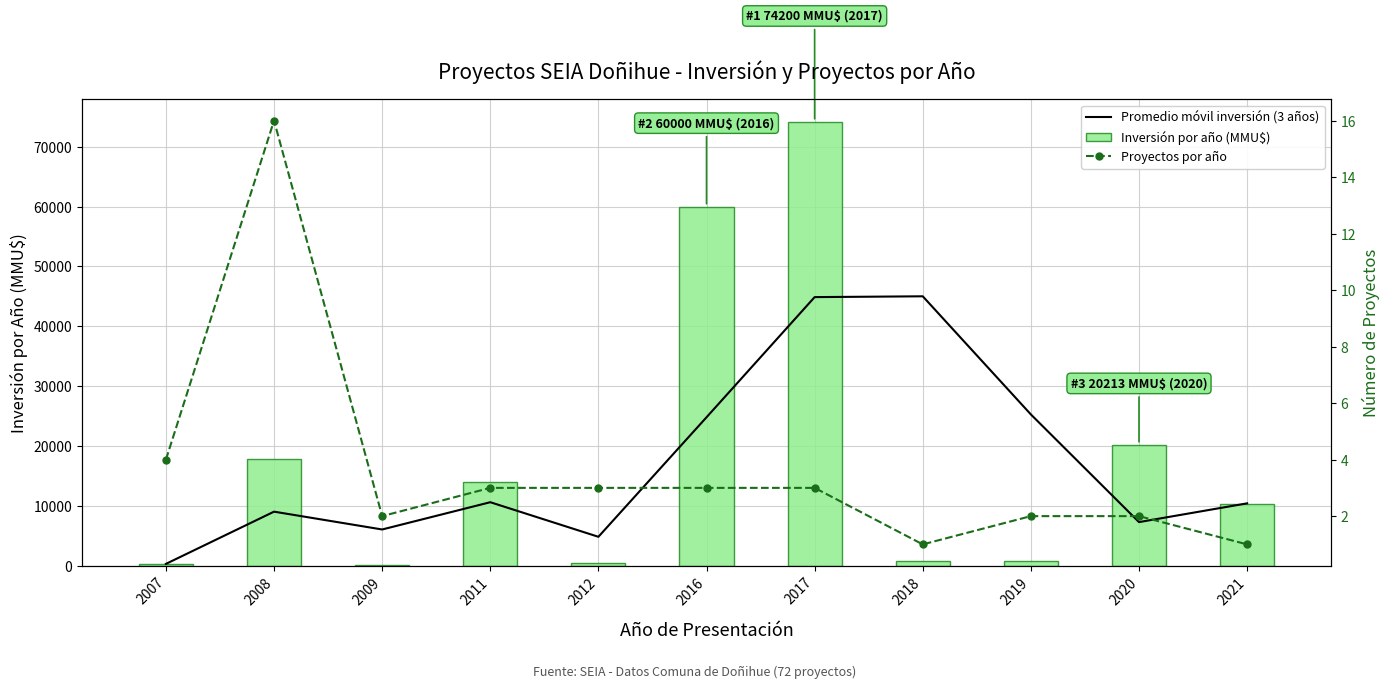

Between 2018 and 2017, which is larger?

2018